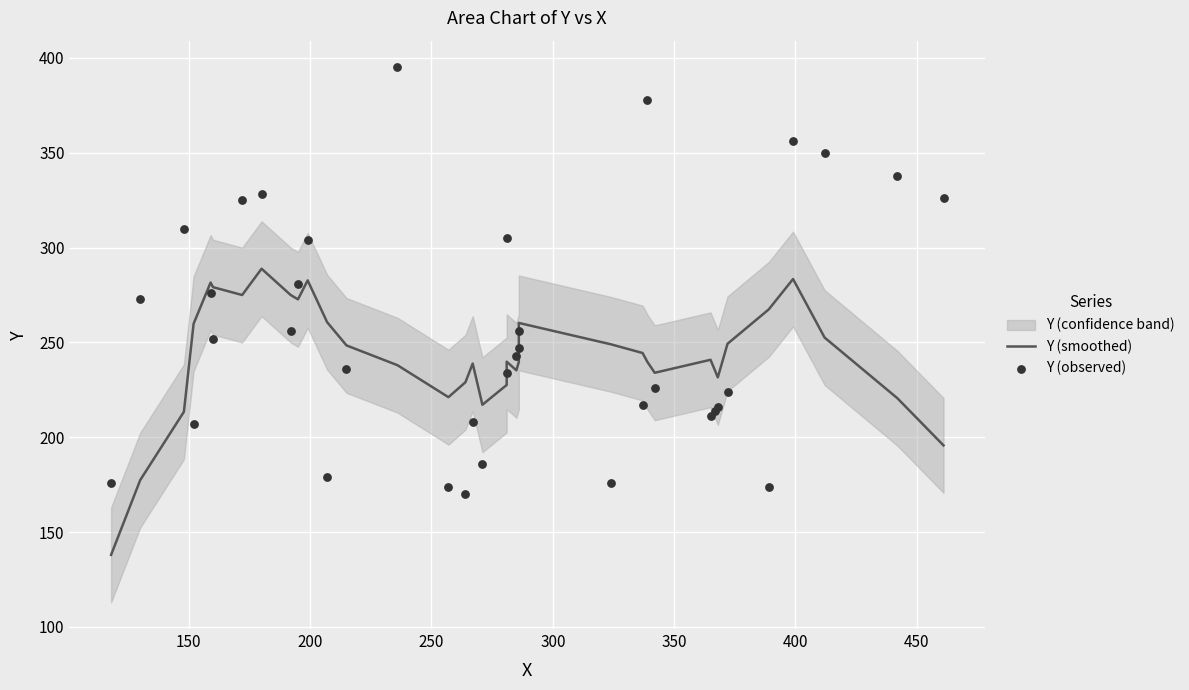

Which series contains the highest Y value?

Y (observed)